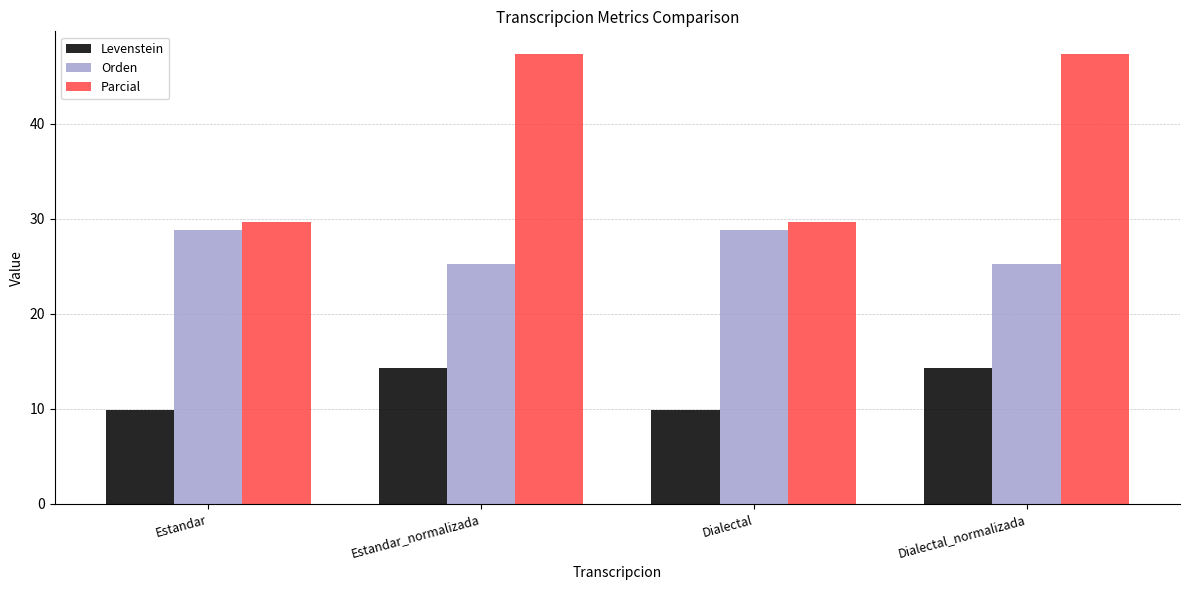

Which series has the widest spread of values?

Parcial